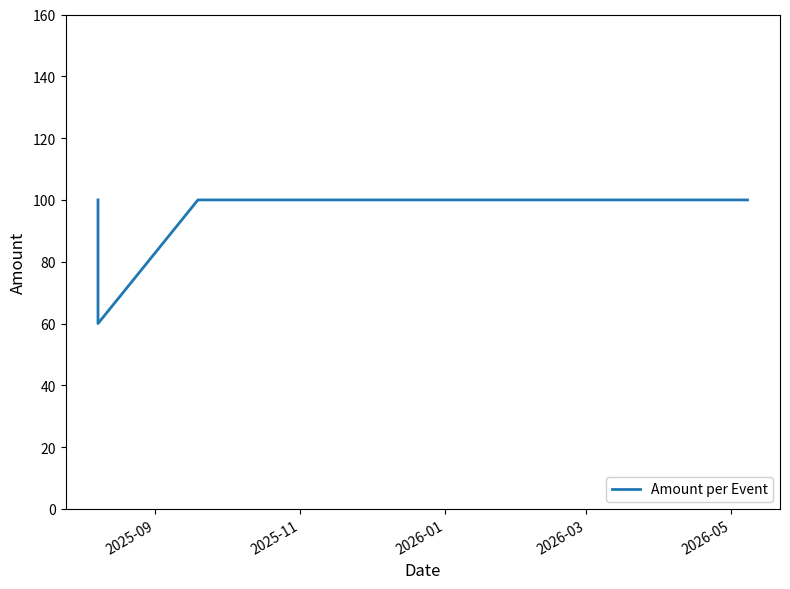

Is it true that the value at 11 is 167?

False